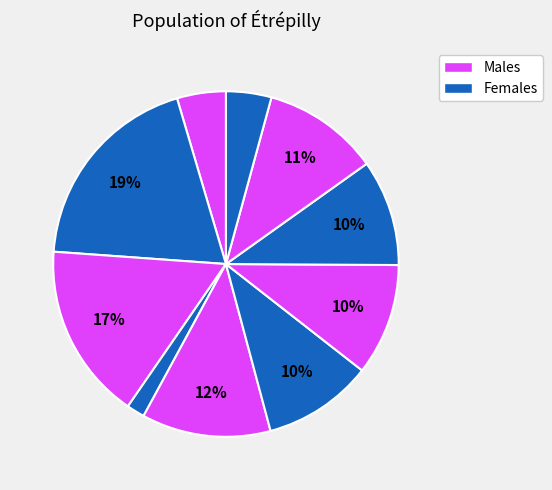

Which slice is the smallest?

3